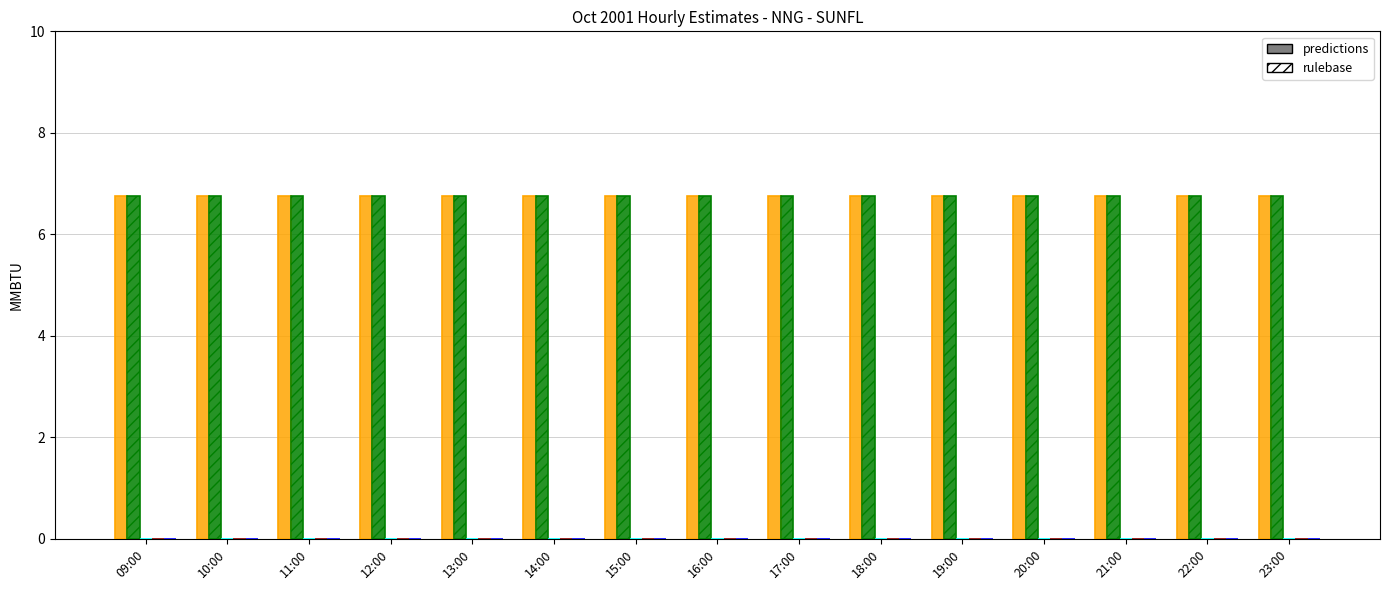

Where is S5 MMBTU nearest to the value 0?

09:00